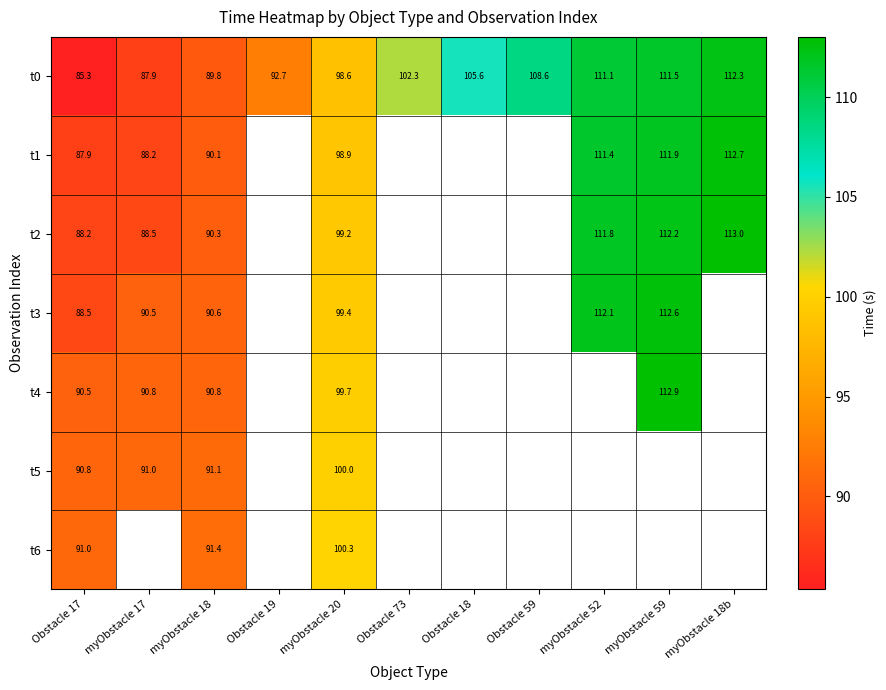

What is the spread (max minus min) of values at myObstacle 18?

1.6